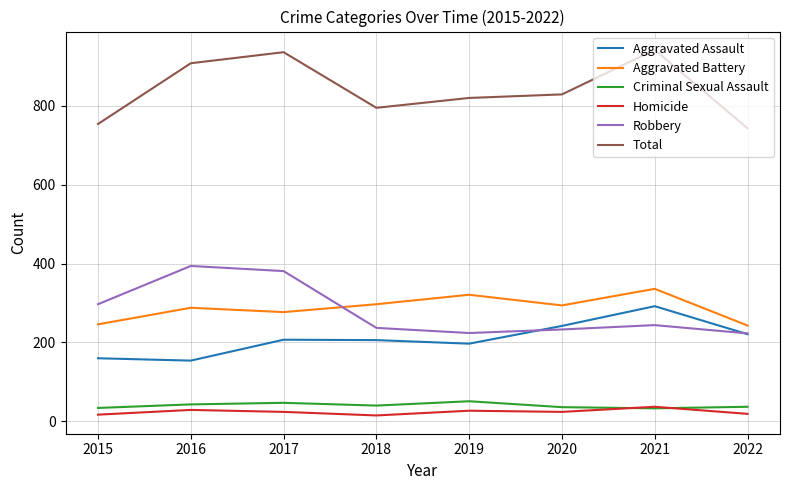

What is the spread (max minus min) of values at 2016?

879